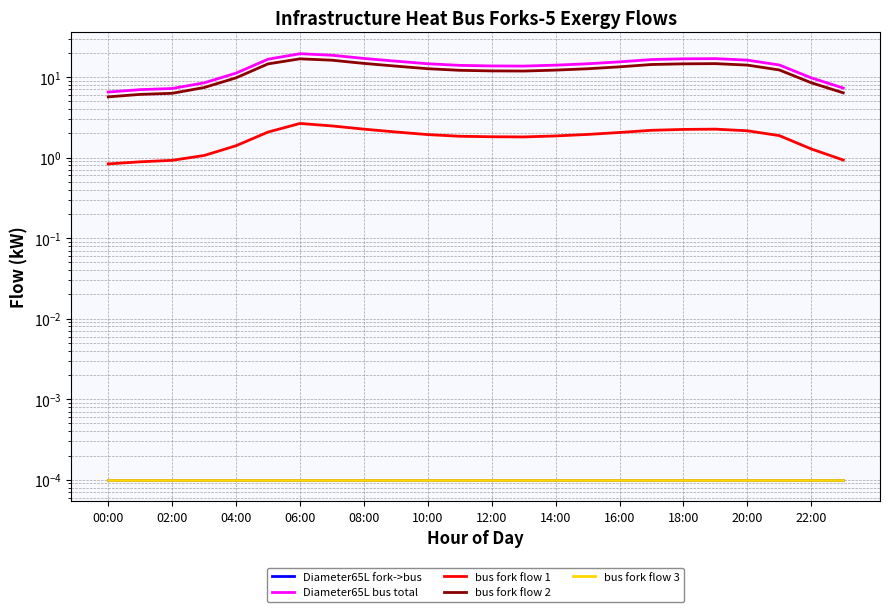

How many lines are shown in the chart?

5